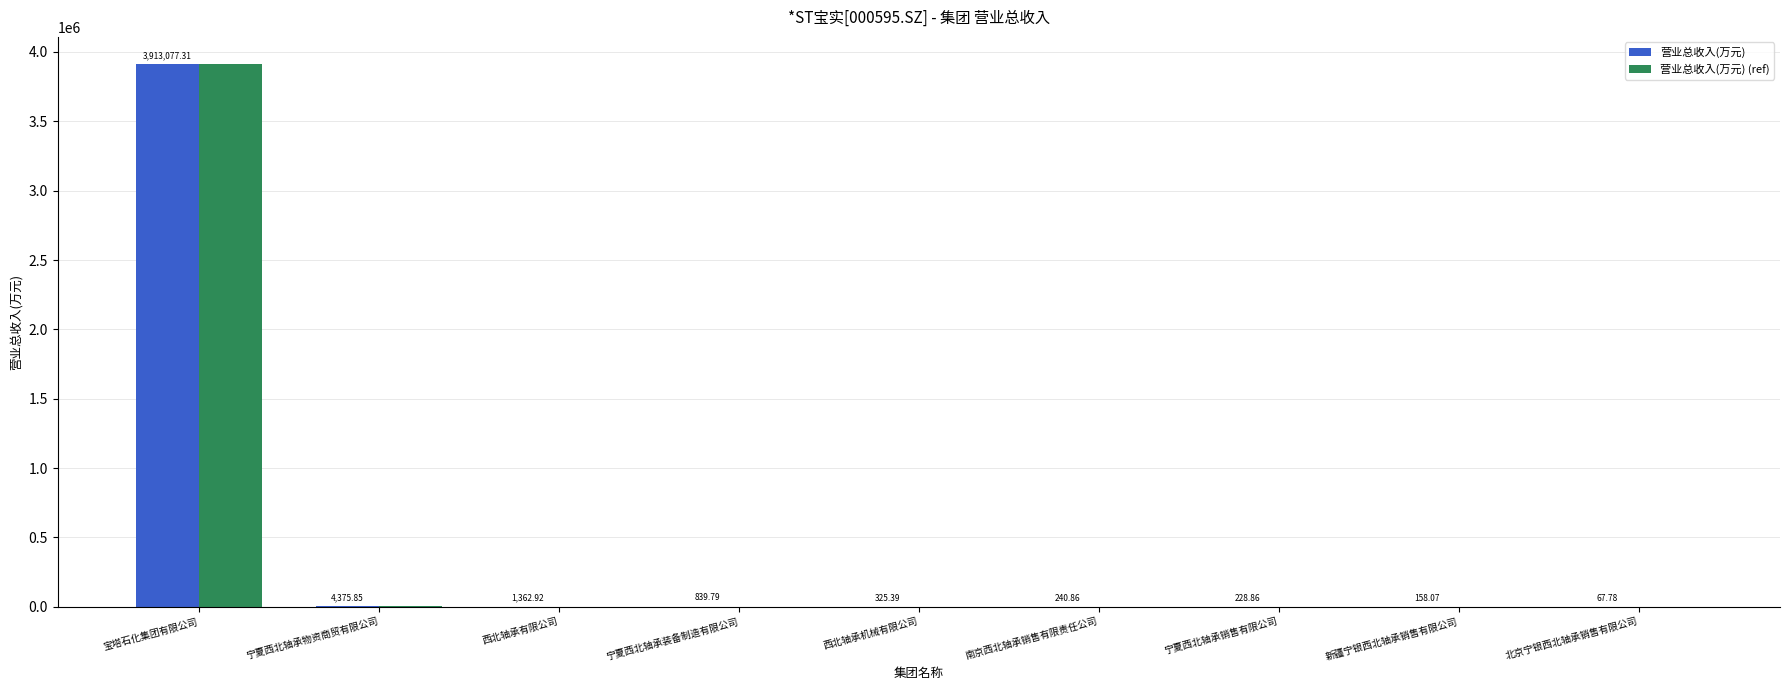

Where does the 营业总收入(万元) series first go above 325?

宝塔石化集团有限公司